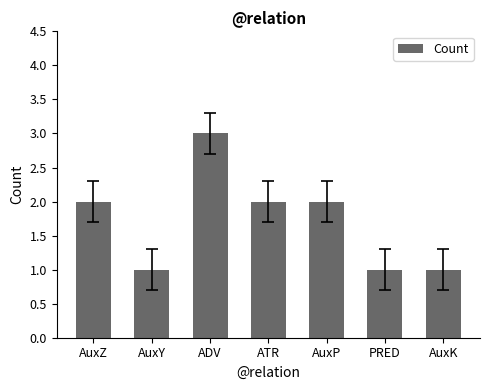

What is the sum of the values at ATR and PRED?

3